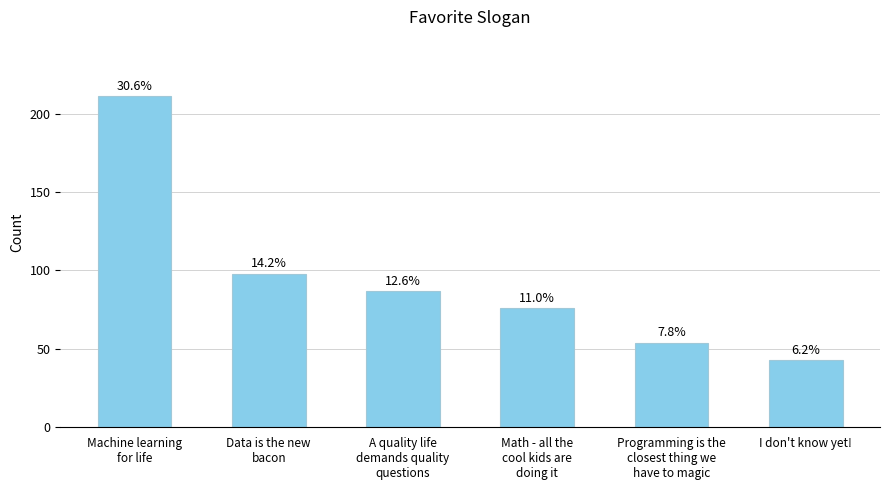

Are the bars horizontal?

No